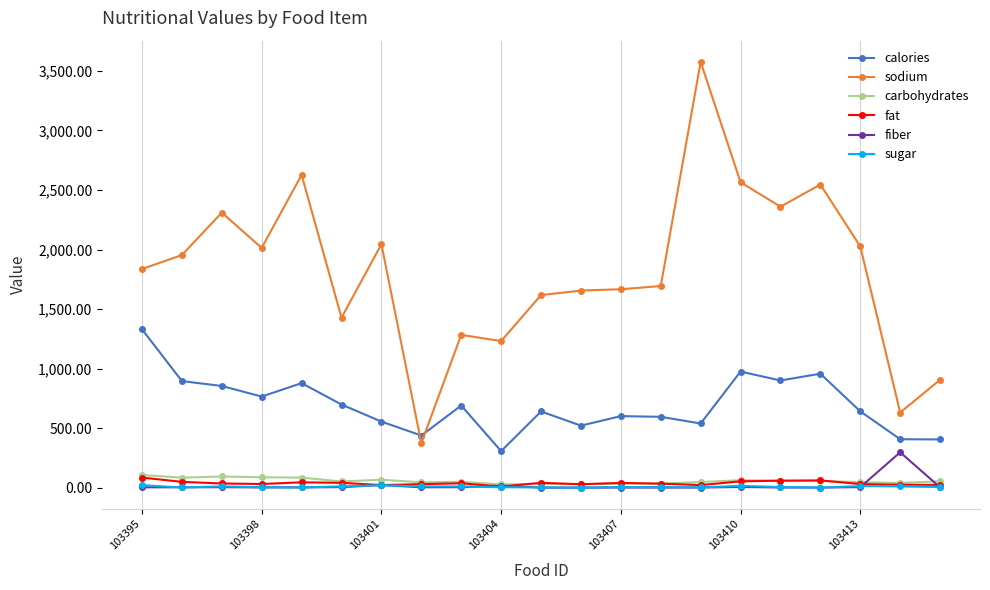

What is the greatest value displayed?

3575.0